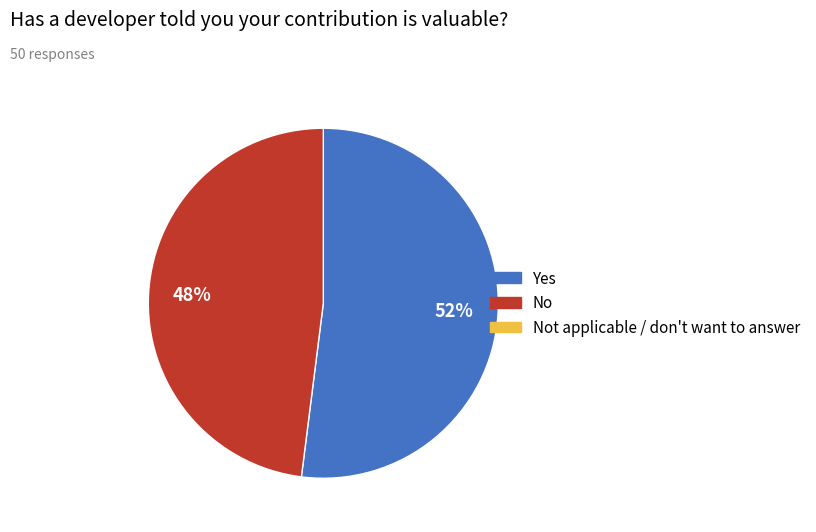

To the nearest percent, what is the average slice percentage?

50%